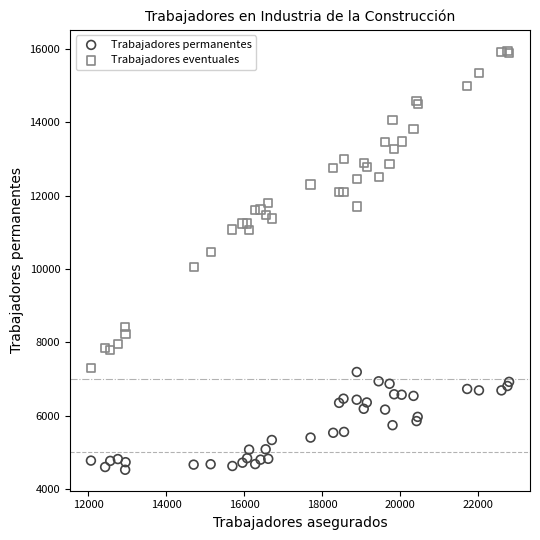

What is the X range (max minus min) for the scatter plot?

10731